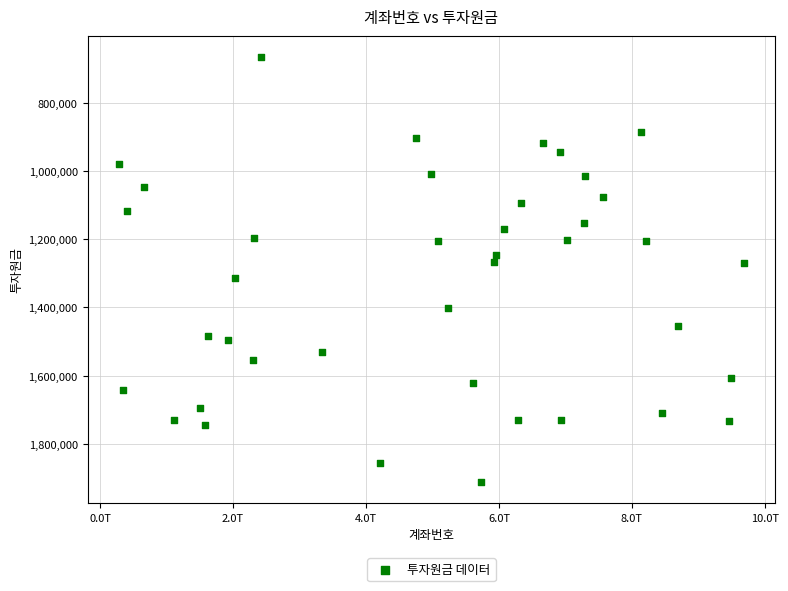

What is the range of X values (max minus min)?

9406078242077